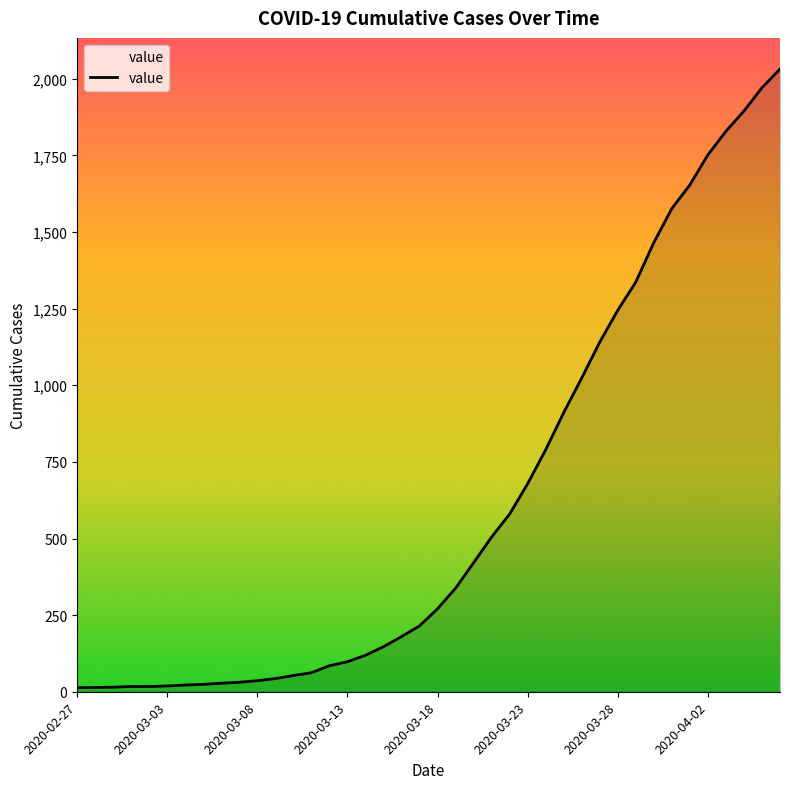

What is the greatest value displayed?

2032